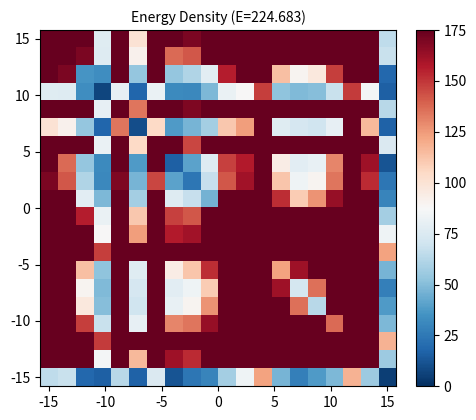

Count the number of categories in the chart.

20